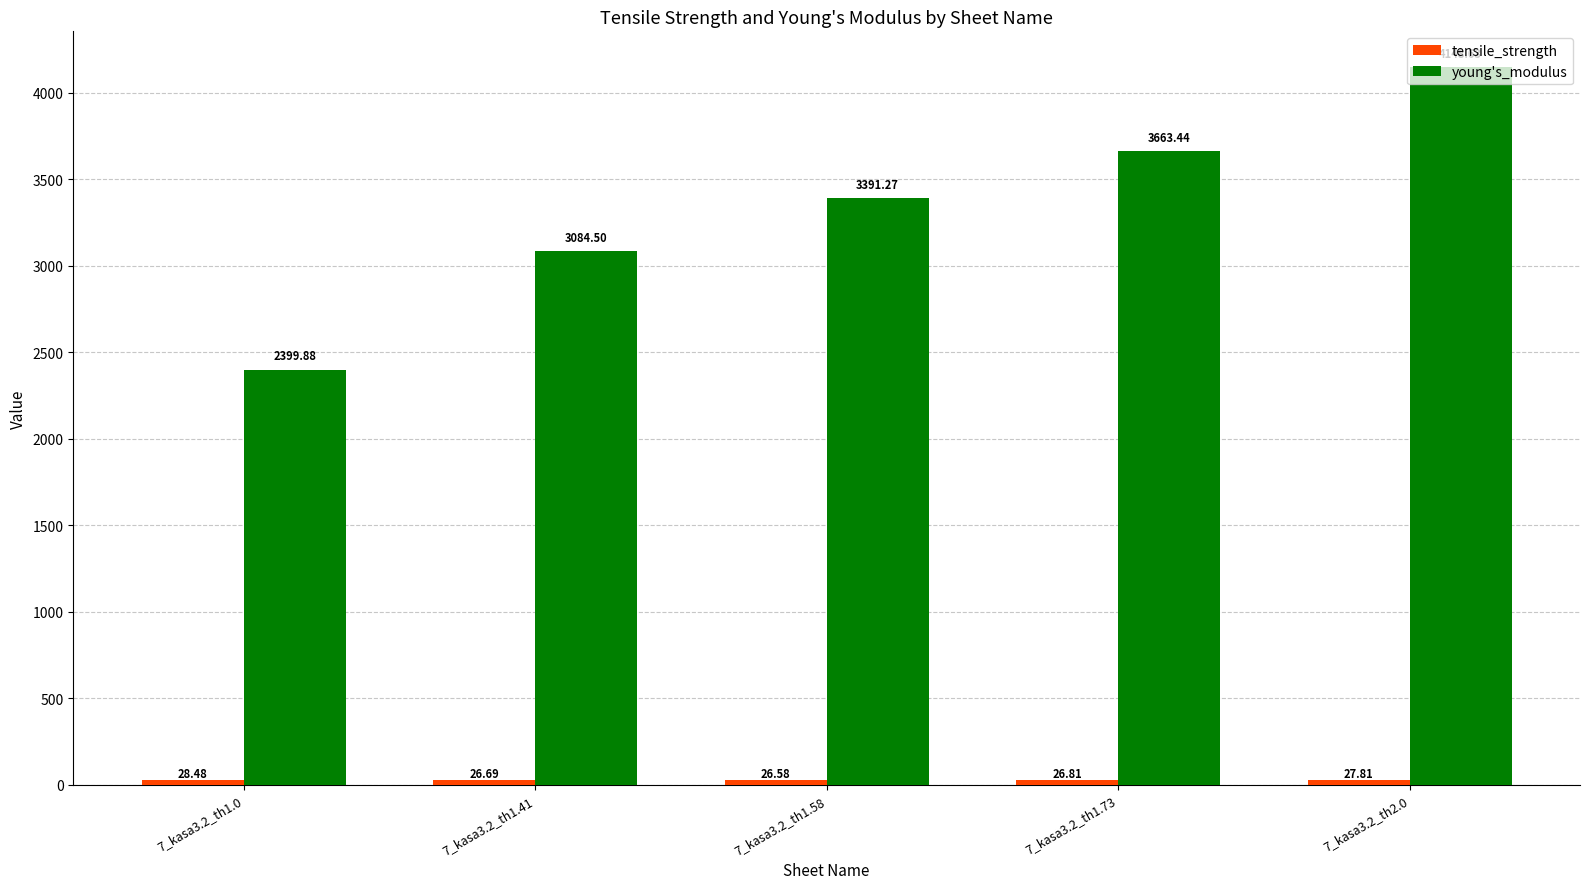

Between 7_kasa3.2_th1.41 and 7_kasa3.2_th2.0, which series saw the biggest shift?

young's_modulus